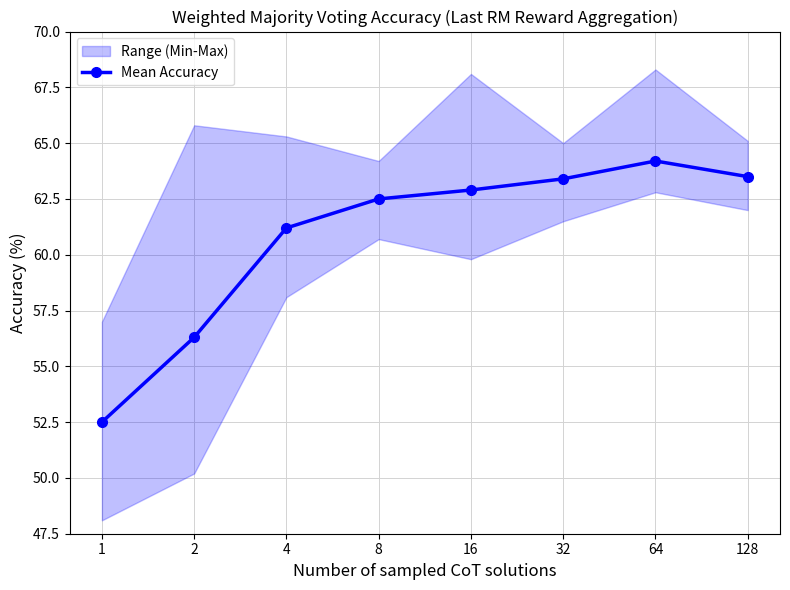

What is the minimum value shown in the chart?

52.5